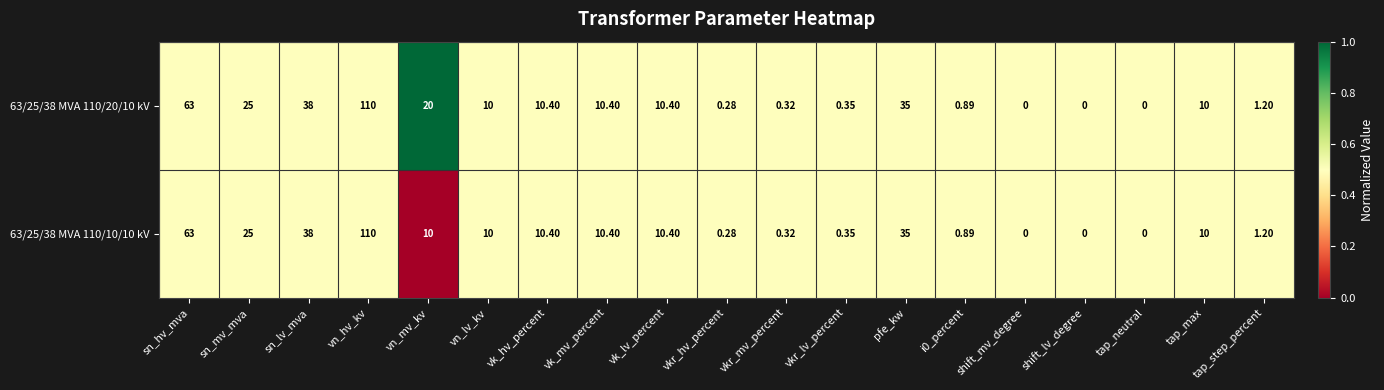

At which label is 63/25/38 MVA 110/10/10 kV closest to 55?

sn_hv_mva